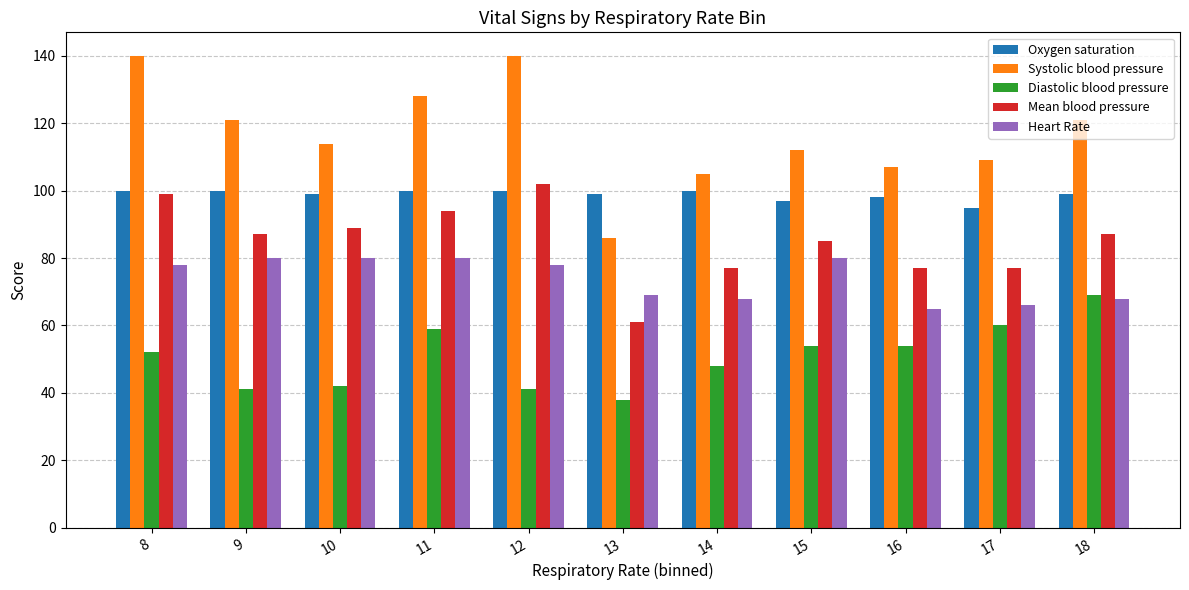

Between 11 and 14, which series saw the biggest shift?

Systolic blood pressure